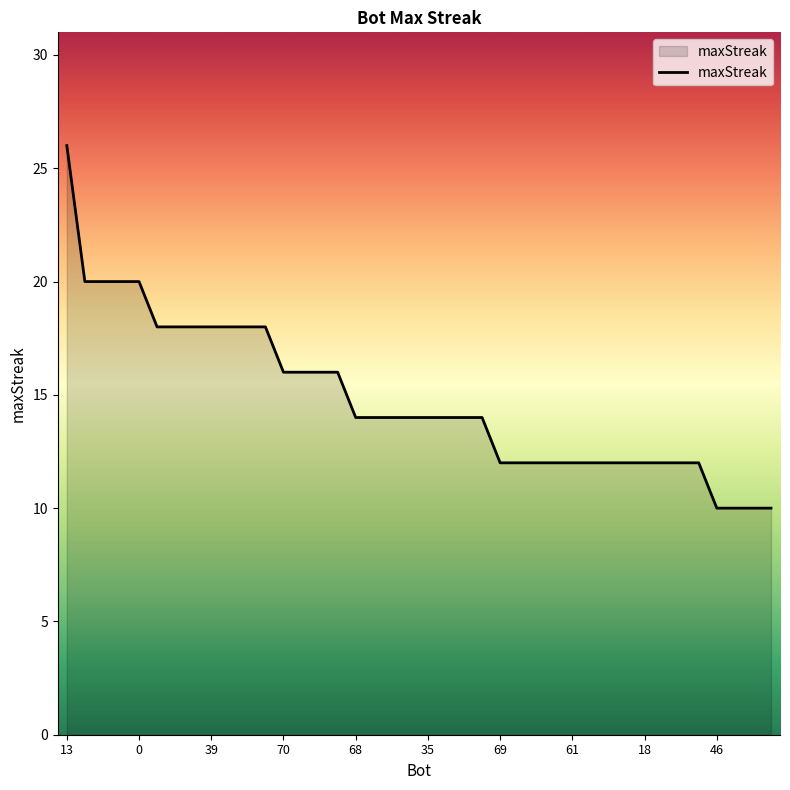

What is the greatest value displayed?

26